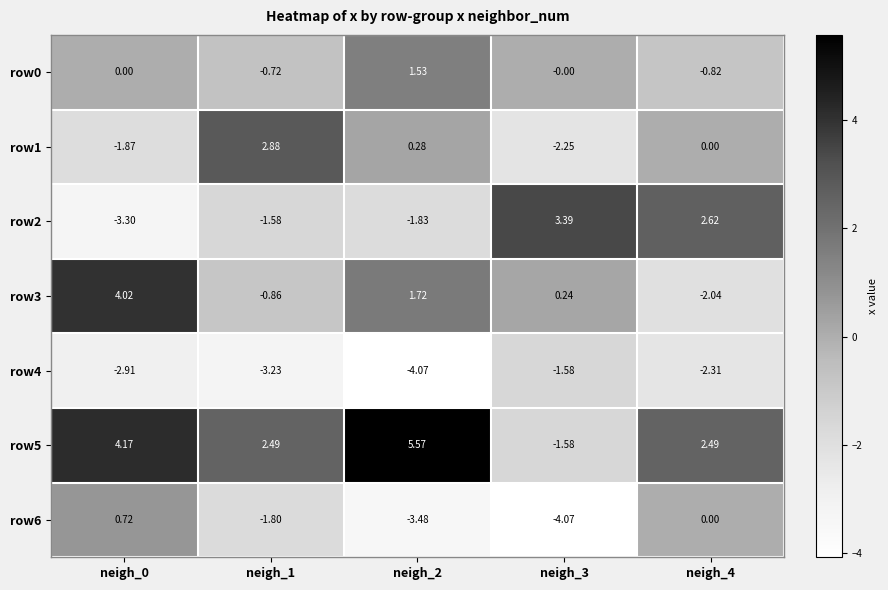

Is the value of row1 at neigh_0 greater than the value of row3 at neigh_3?

No